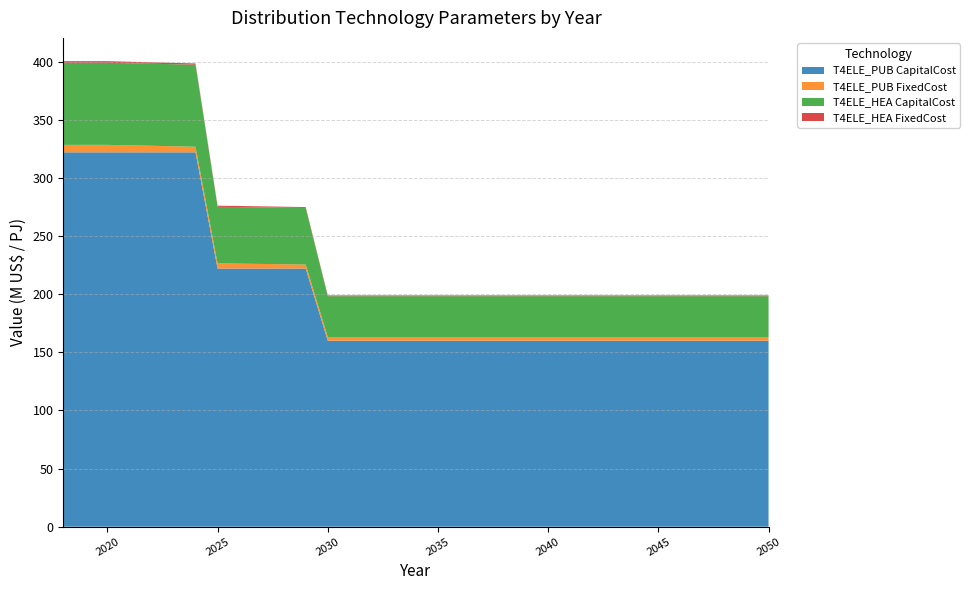

Reading right to left, list all the values displayed in this chart.

T4ELE_PUB CapitalCost: 160.0	160.0	160.0	160.0	160.0	160.0	160.0	160.0	160.0	160.0	160.0	160.0	160.0	160.0	160.0	160.0	160.0	160.0	160.0	160.0	160.0	222.1	222.1	222.1	222.1	222.1	322.1	322.1	322.1	322.1	322.1	322.1	322.1
T4ELE_PUB FixedCost: 3.2	3.2	3.2	3.2	3.2	3.2	3.2	3.2	3.2	3.2	3.2	3.2	3.2	3.2	3.2	3.2	3.2	3.2	3.2	3.2	3.2	3.4	3.7	3.9	4.2	4.4	4.8	5.2	5.6	6.0	6.4	6.4	6.4
T4ELE_HEA CapitalCost: 35.1	35.1	35.1	35.1	35.1	35.1	35.1	35.1	35.1	35.1	35.1	35.1	35.1	35.1	35.1	35.1	35.1	35.1	35.1	35.1	35.1	48.7	48.7	48.7	48.7	48.7	70.6	70.6	70.6	70.6	70.6	70.6	70.6
T4ELE_HEA FixedCost: 0.7	0.7	0.7	0.7	0.7	0.7	0.7	0.7	0.7	0.7	0.7	0.7	0.7	0.7	0.7	0.7	0.7	0.7	0.7	0.7	0.7	0.8	0.8	0.9	0.9	1.0	1.1	1.1	1.2	1.3	1.4	1.4	1.4